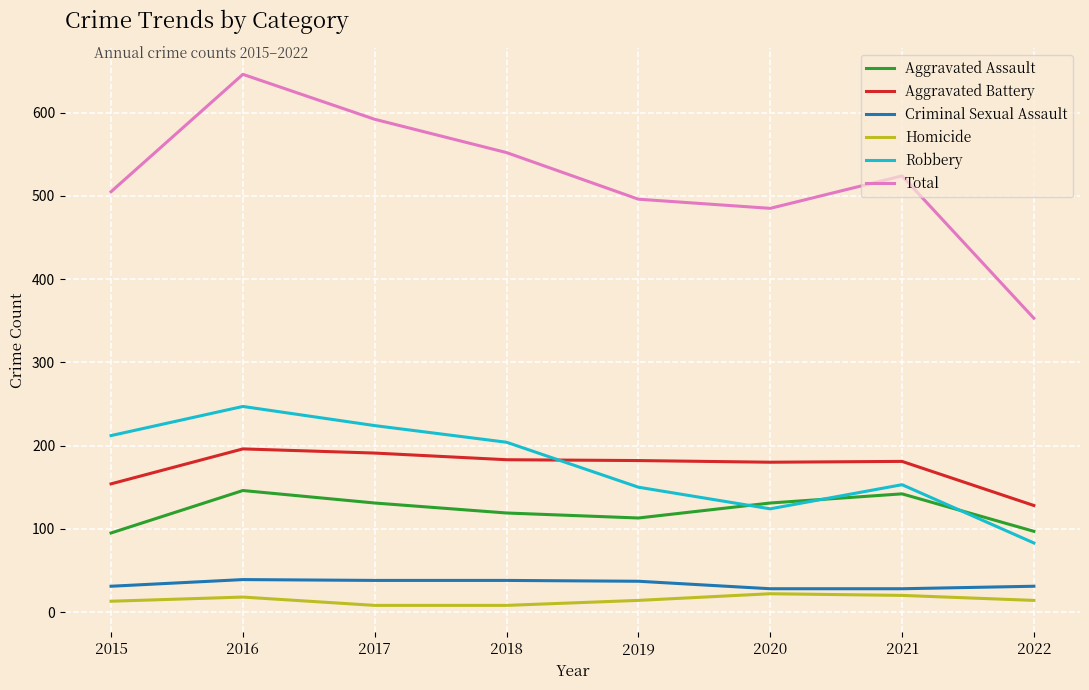

What value does the Robbery series have at 2021, to the nearest 5?

155